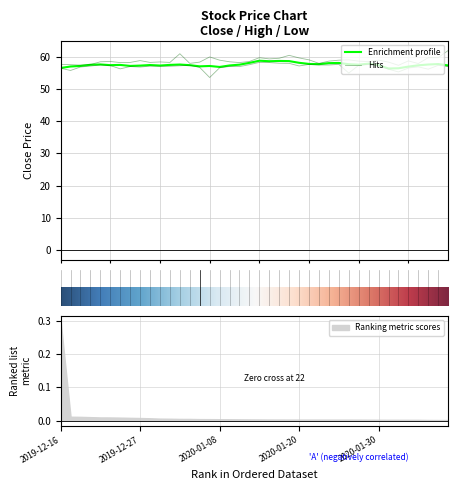

What is the highest value of the Ranking metric scores series?

0.3